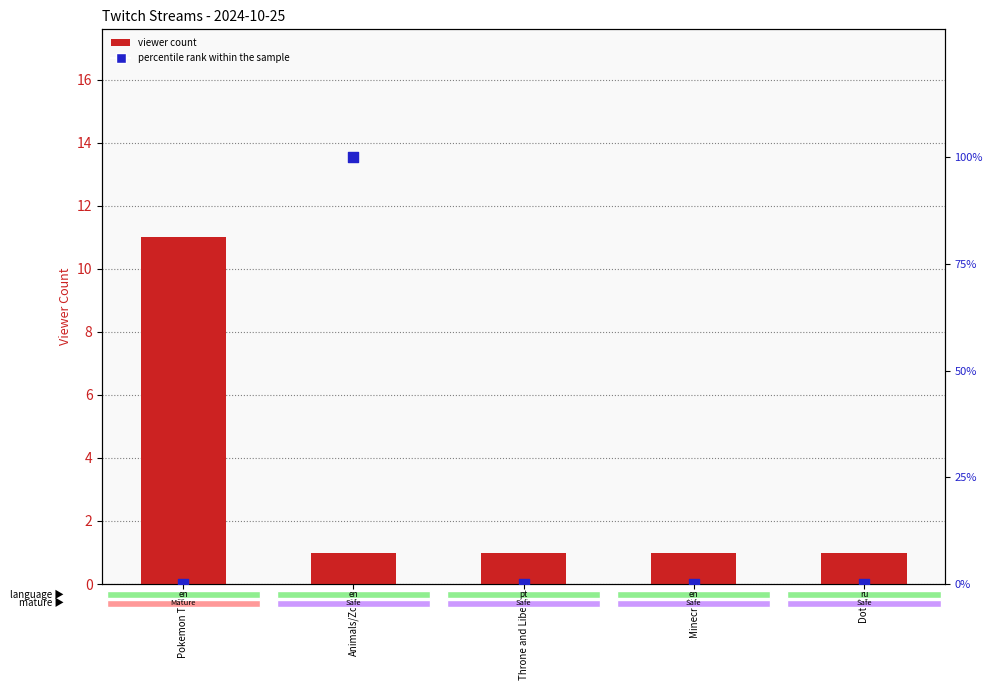

At which category is the sum across all series the highest?

Animals/Zoos